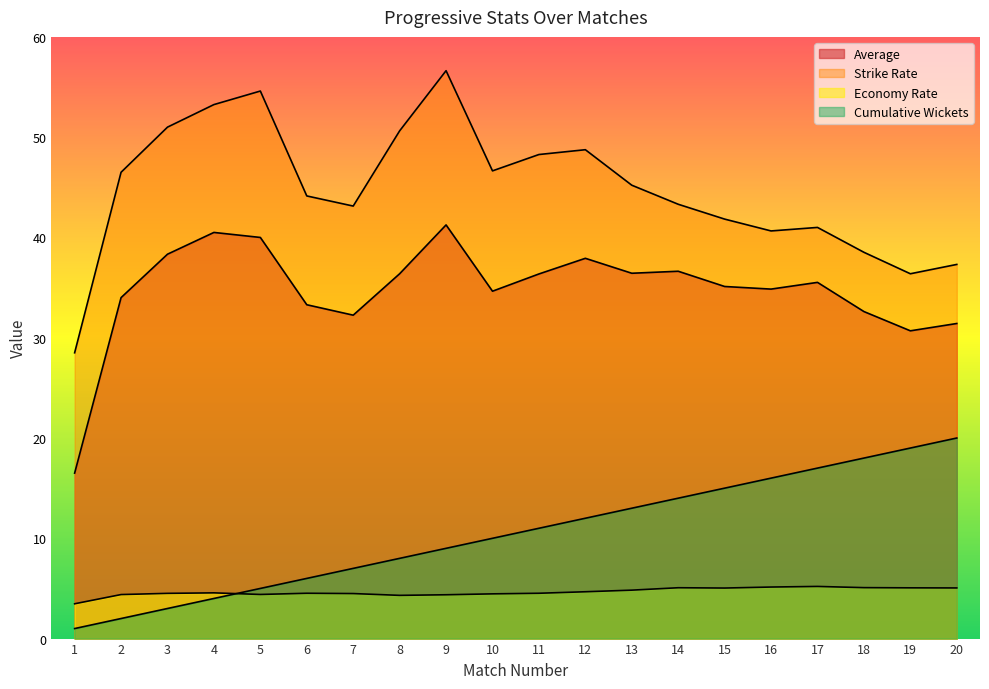

At which category does Average reach its first local peak?

4